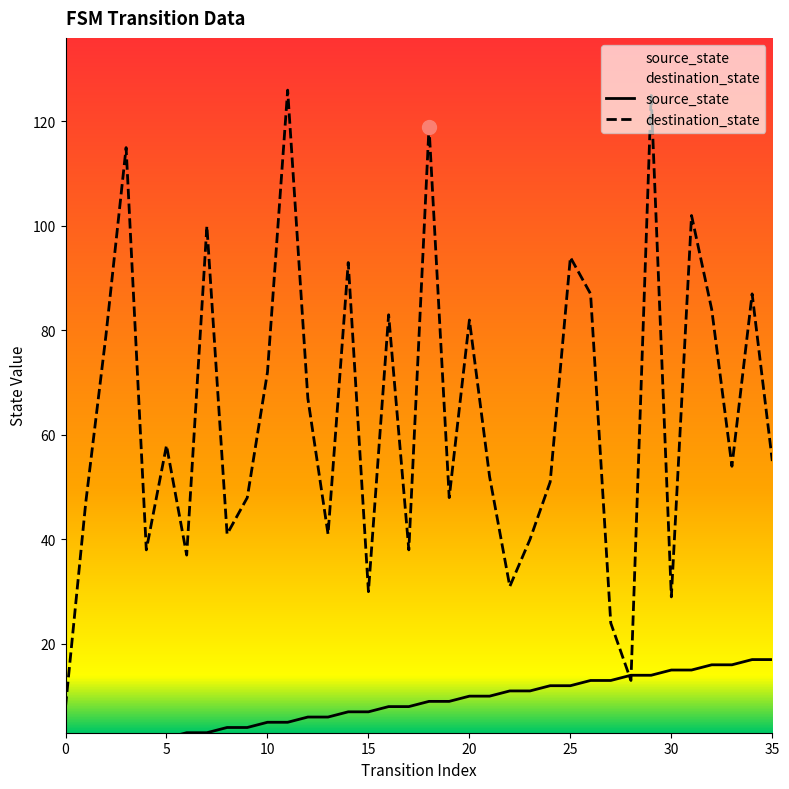

What is the sum of all source_state values?

306